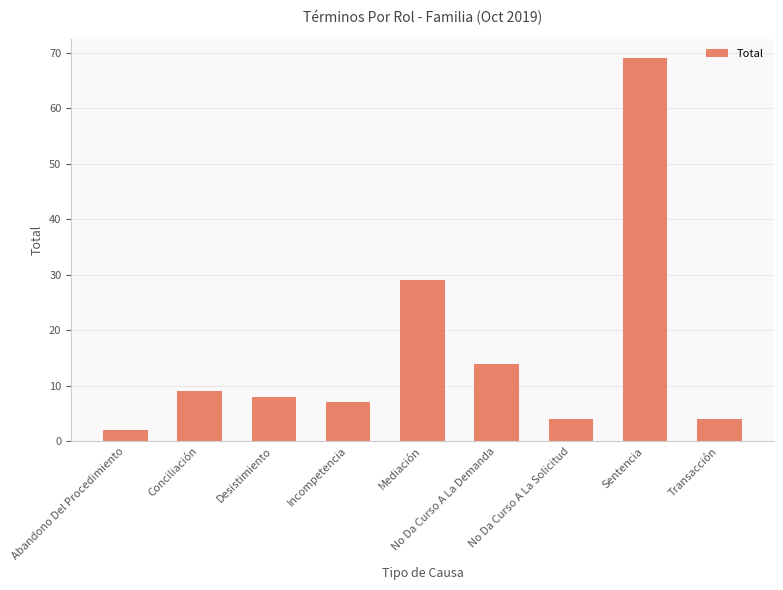

What is the ratio of the value at Sentencia to the value at Desistimiento?

8.6